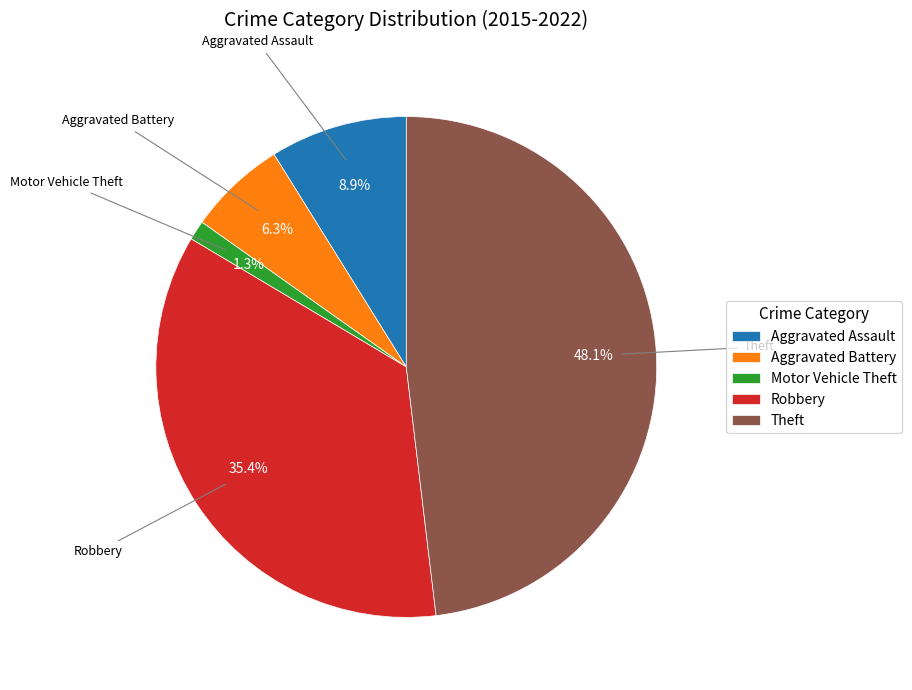

Count the number of slices in the pie.

5